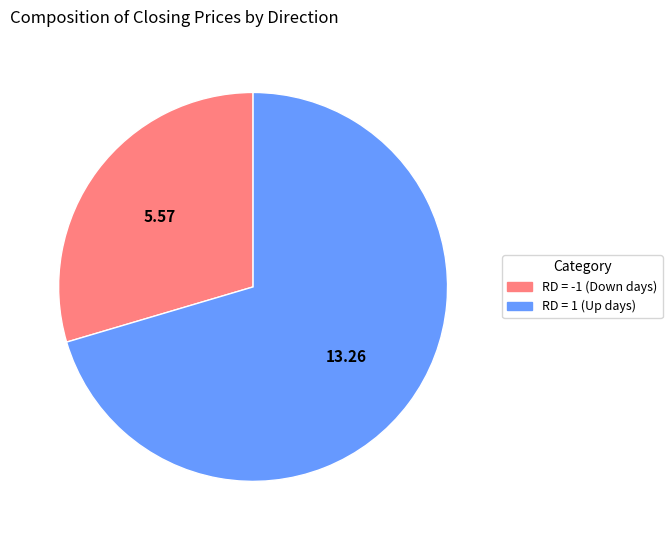

Is there a majority slice in this chart?

Yes